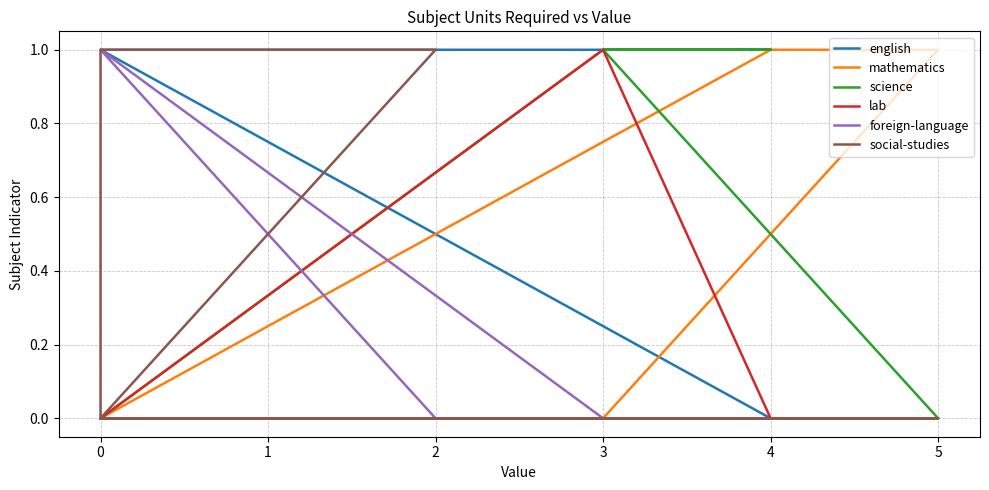

True or false: lab and science intersect in this chart.

False